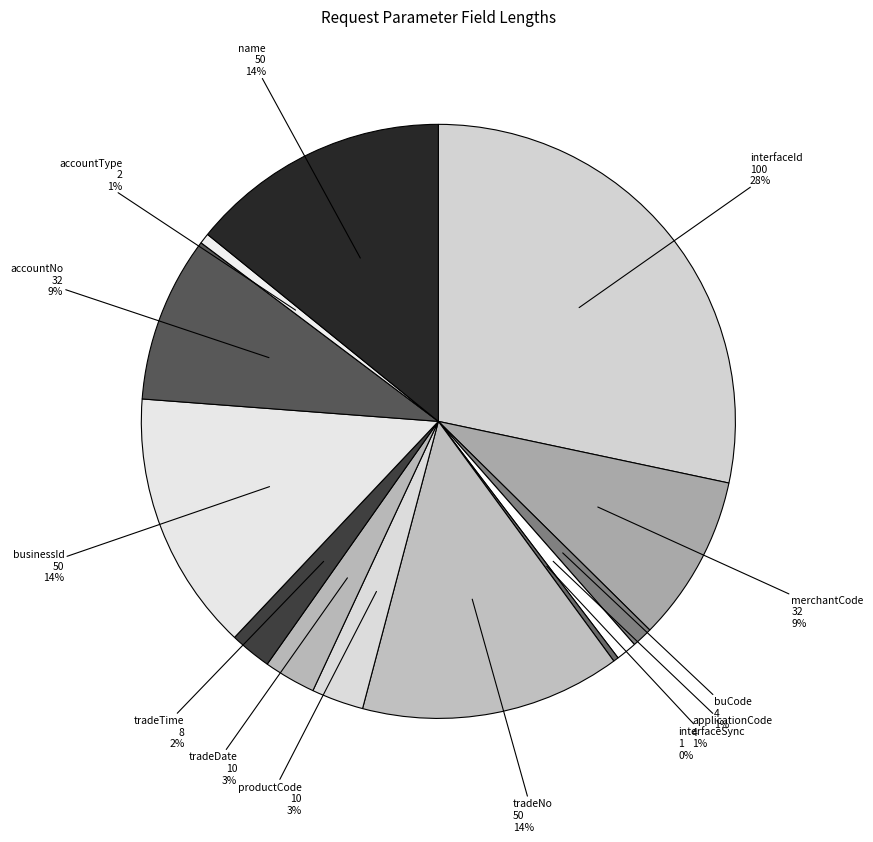

Between applicationCode and tradeNo, which is larger?

tradeNo